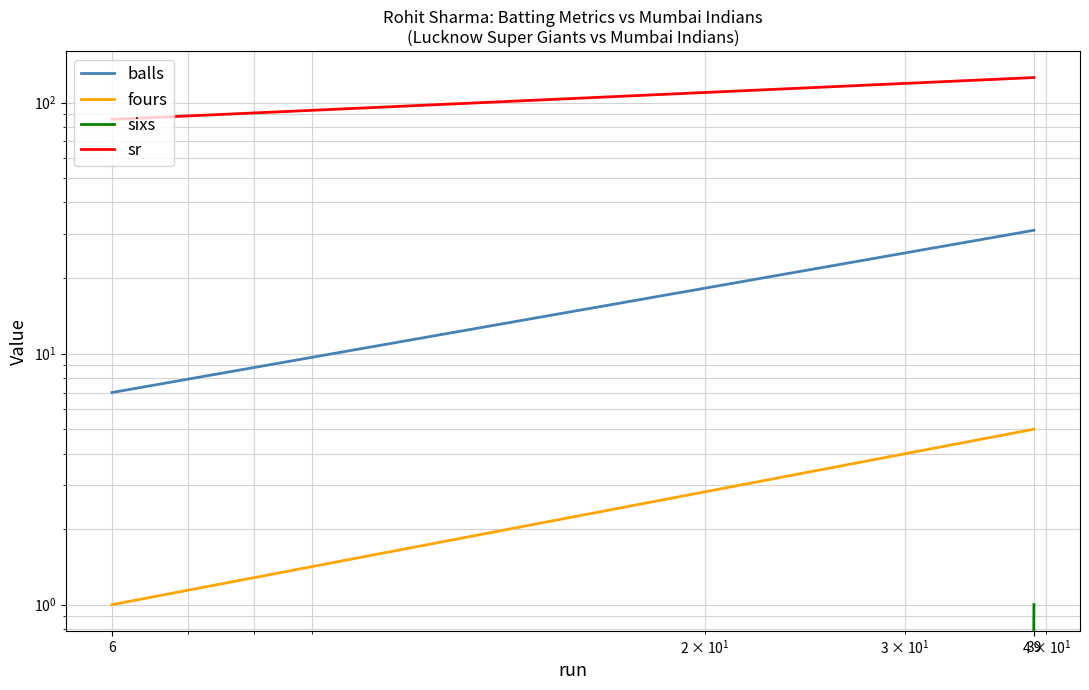

What is the sum of all sr values?

211.5